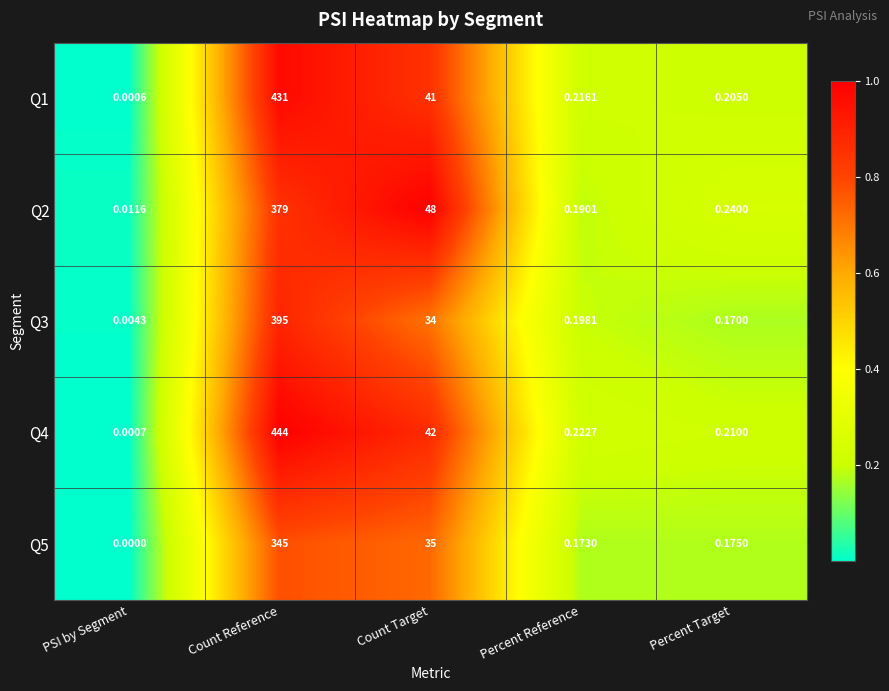

Which category has the lowest value across all series?

PSI by Segment